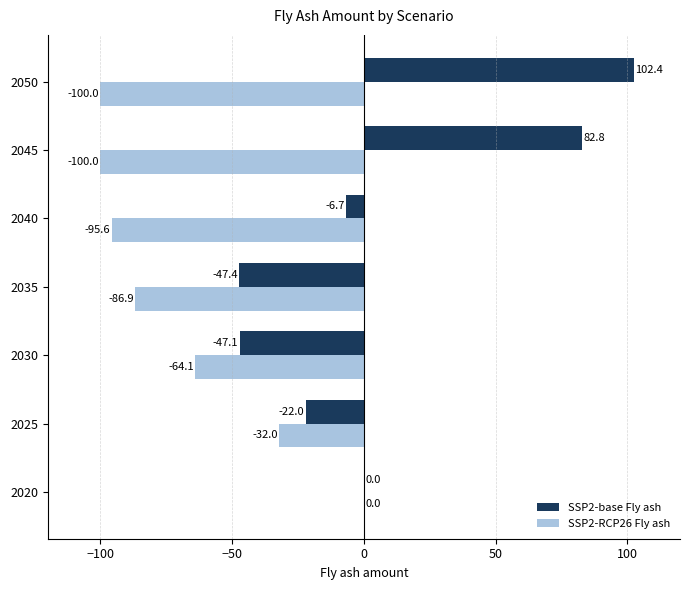

Where is SSP2-base Fly ash nearest to the value 27?

2020